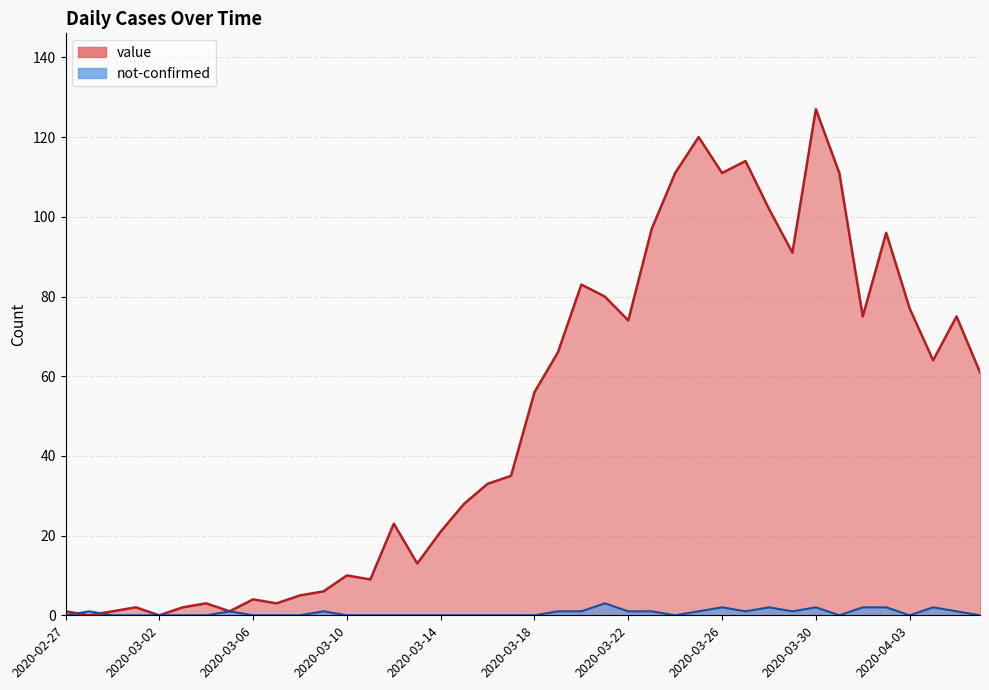

How many values in the value series are below 56?

20